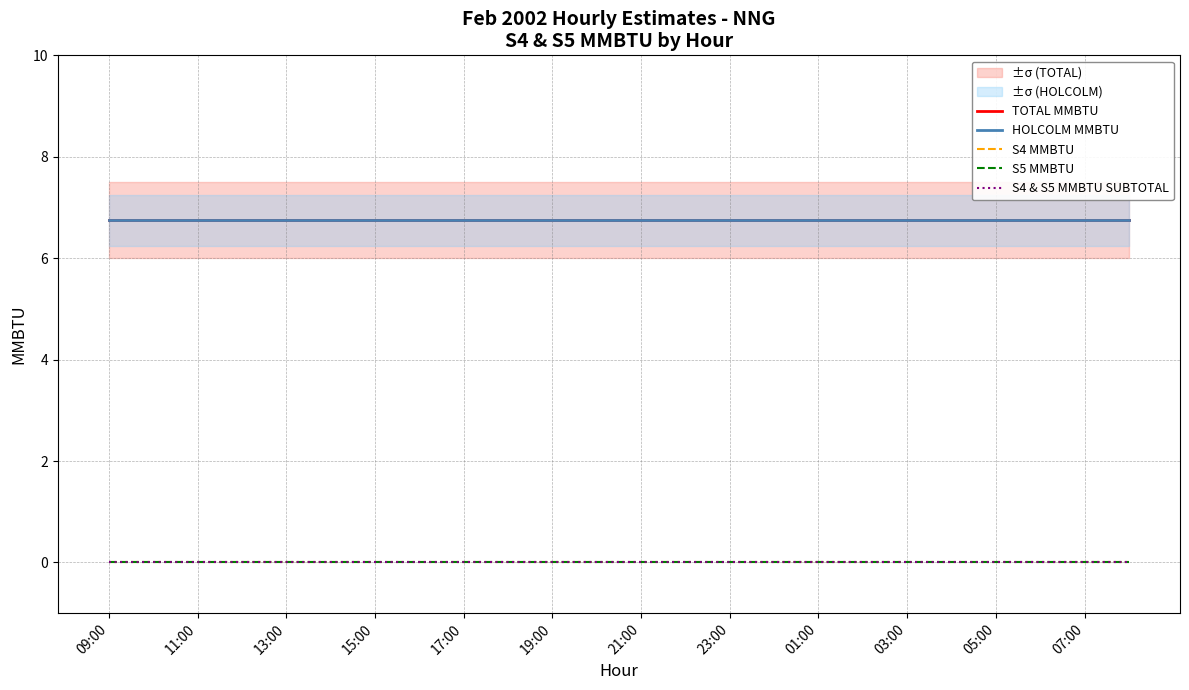

Is the value of S4 MMBTU at 05:00 greater than the value of S5 MMBTU at 05:00?

No